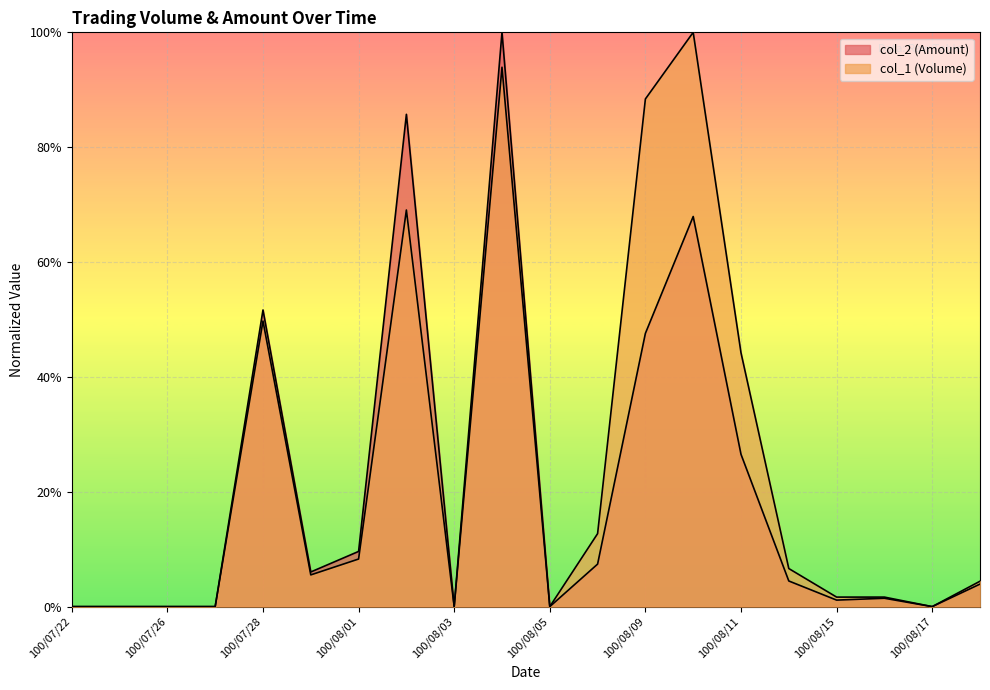

The col_1 (Volume) series shows 0.0 at 100/08/17. True or false?

True